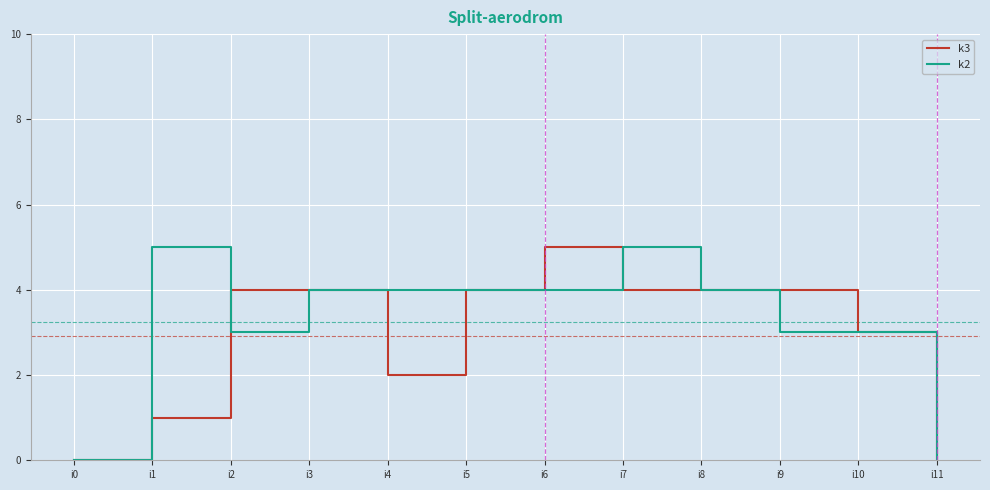

Read the k2 value at i10.

3